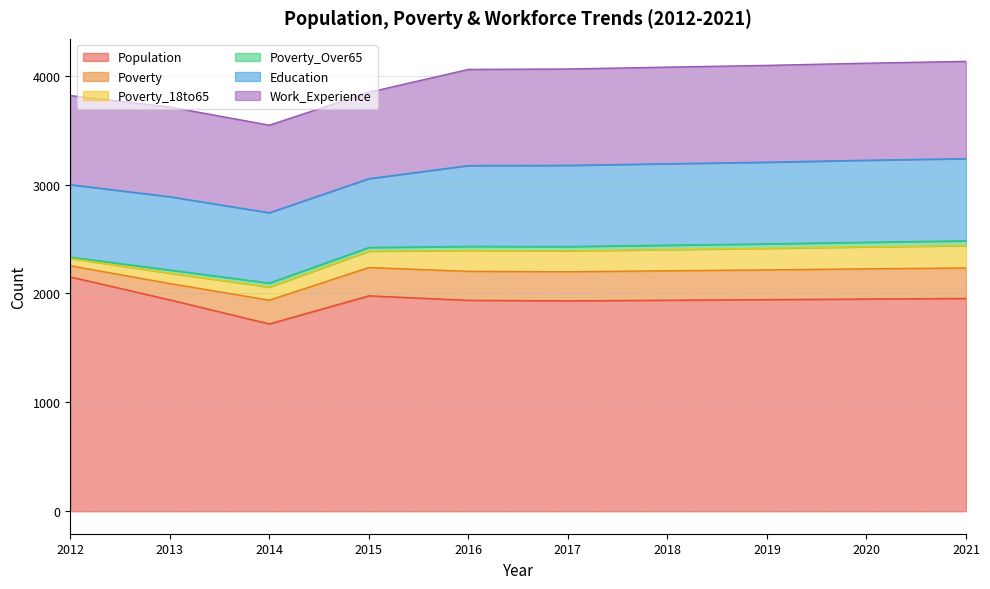

True or false: Poverty_18to65 and Population intersect in this chart.

False